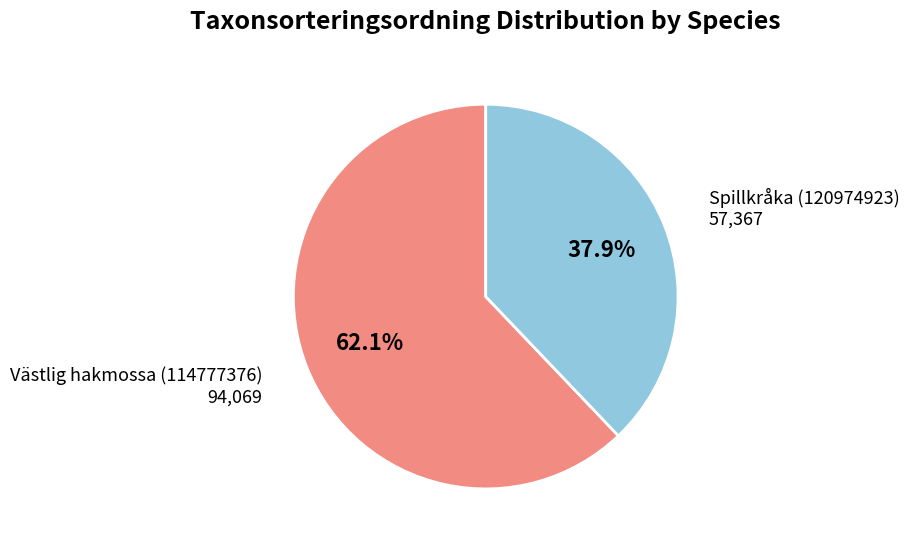

Approximately how many times larger is the value at Västlig hakmossa (114777376) compared to Spillkråka (120974923)?

1.6